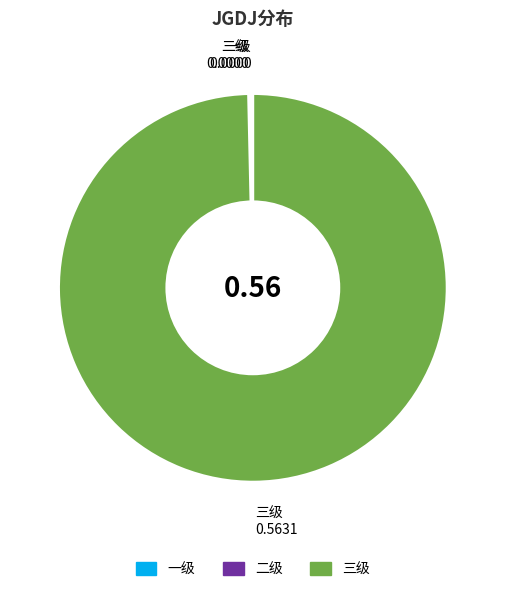

Is there a majority slice in this chart?

Yes